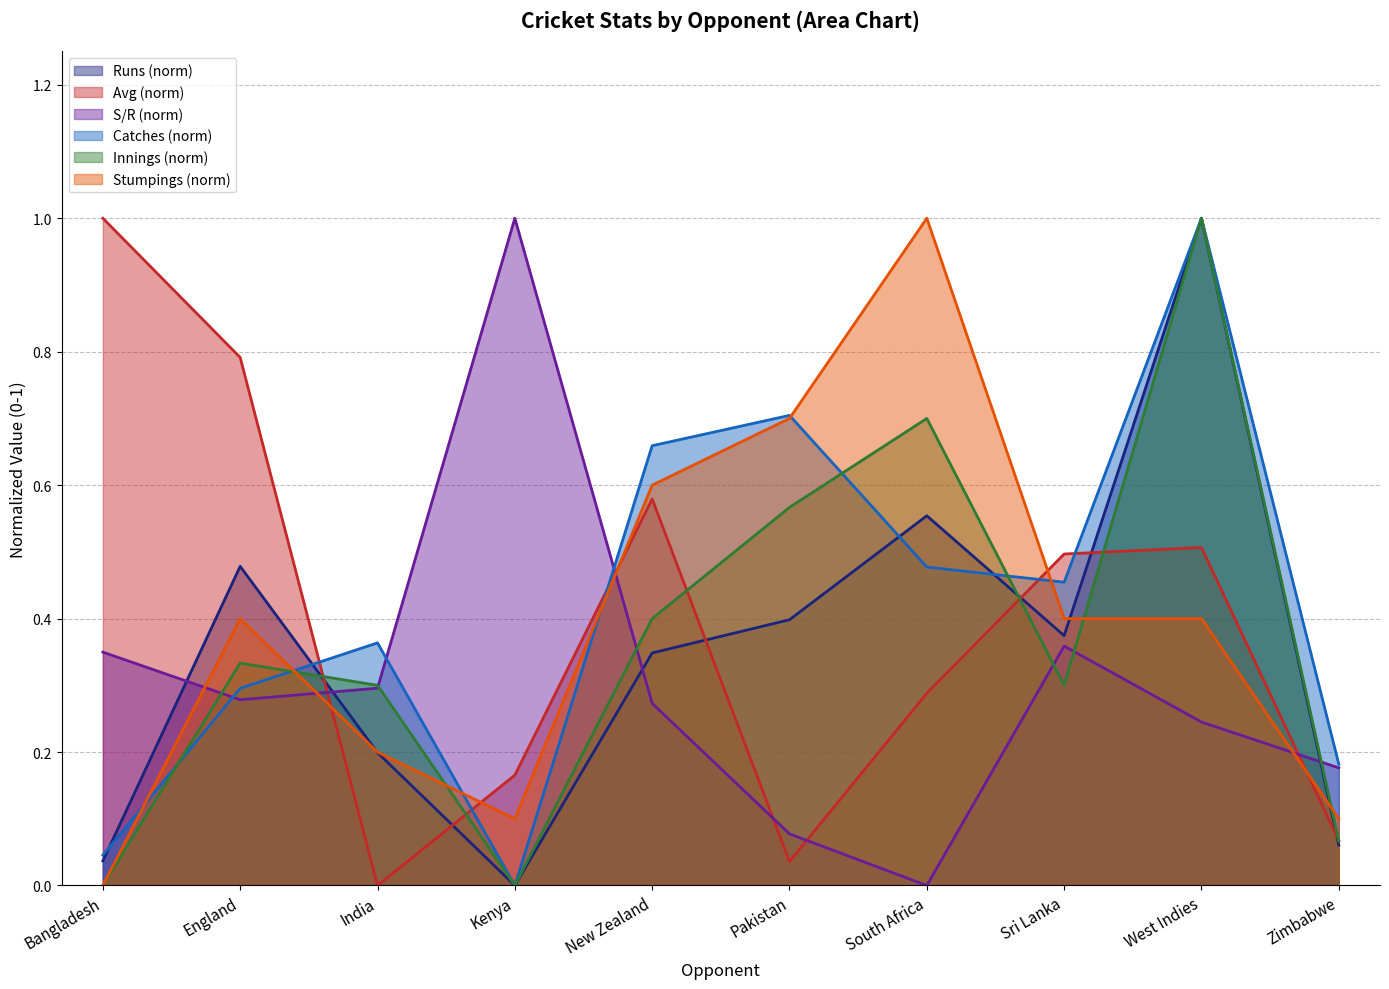

Does the chart display data point markers on the line(s)?

No